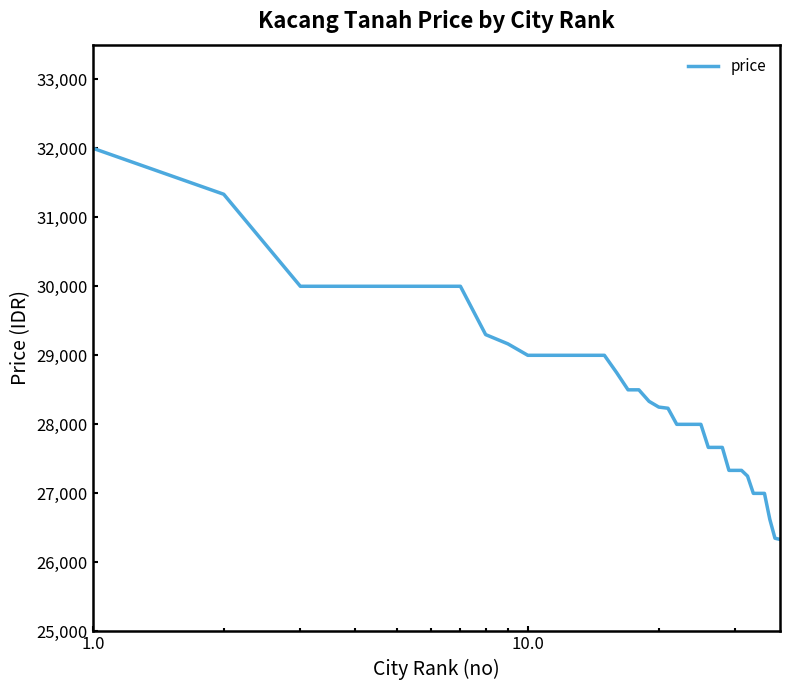

What is the maximum value shown in the chart?

32000